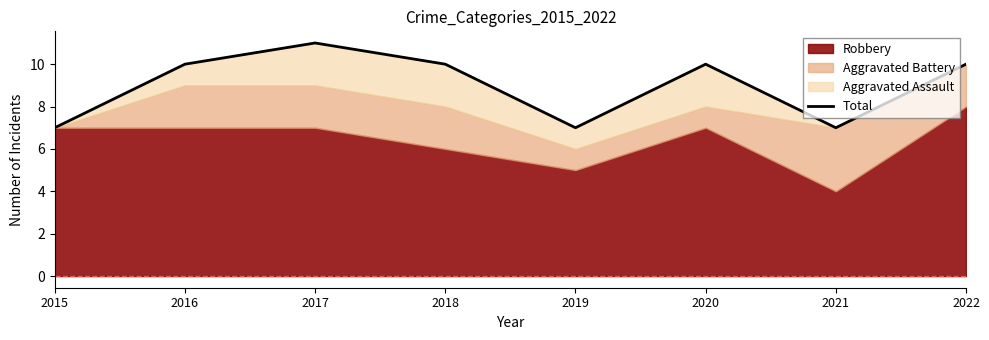

The chart shows a value of 4 at 2015. True or false?

False